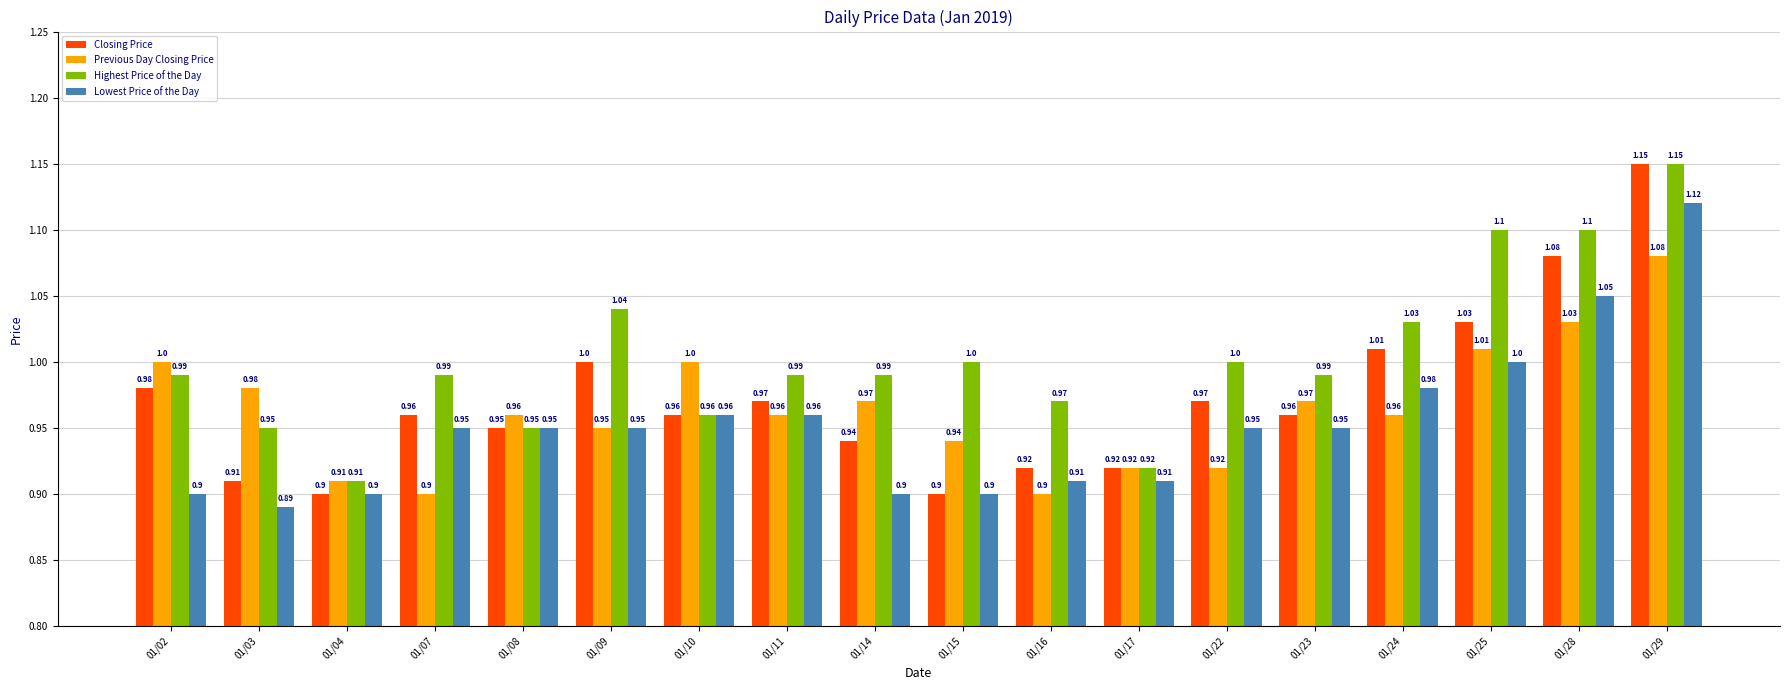

True or false: Lowest Price of the Day has a value of 0.9 at 01/23.

True